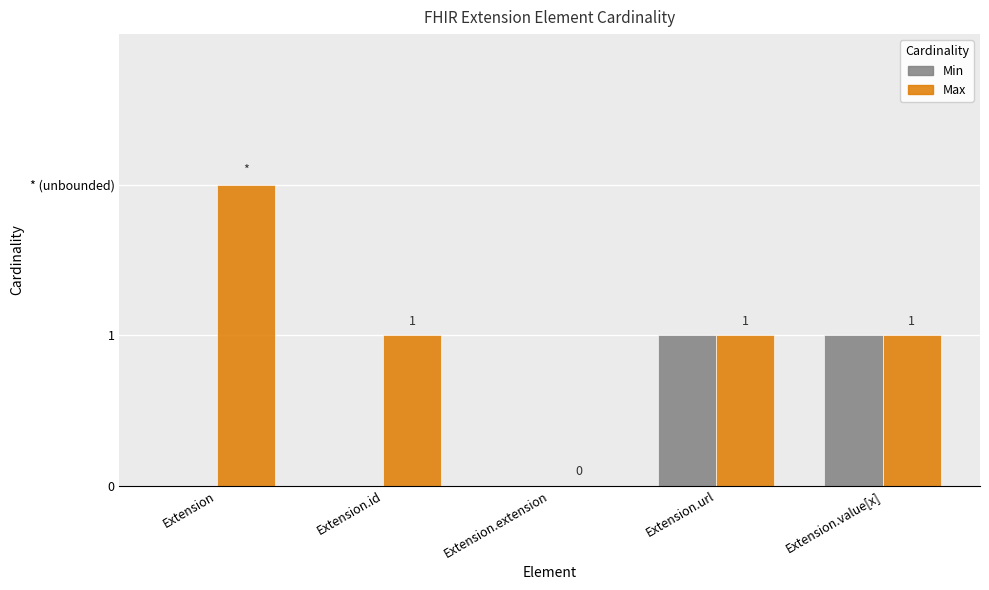

Reading right to left, what are all the values shown in this chart?

Min: Extension.value[x]=1	Extension.url=1	Extension.extension=0	Extension.id=0	Extension=0
Max: Extension.value[x]=1	Extension.url=1	Extension.extension=0	Extension.id=1	Extension=2